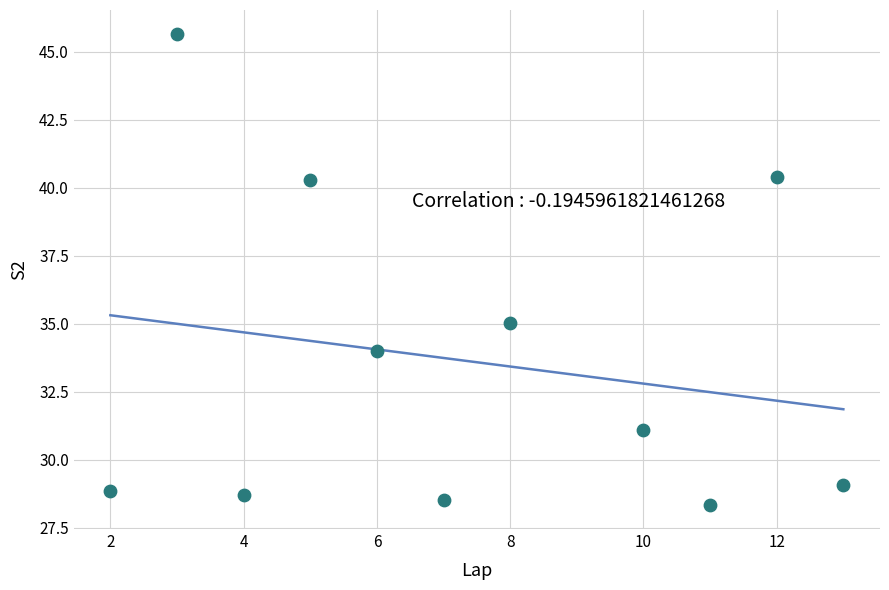

What Y value in the scatter plot is closest to 36?

35.0